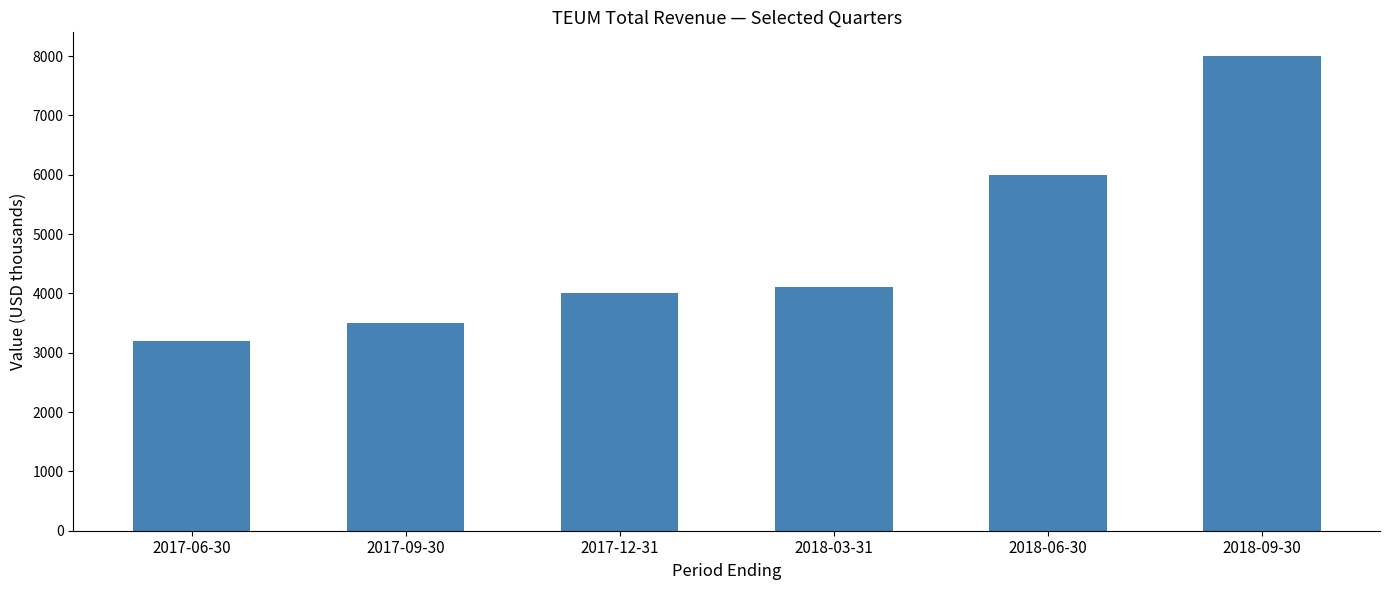

The value at 2017-06-30 is 1064. True or false?

False